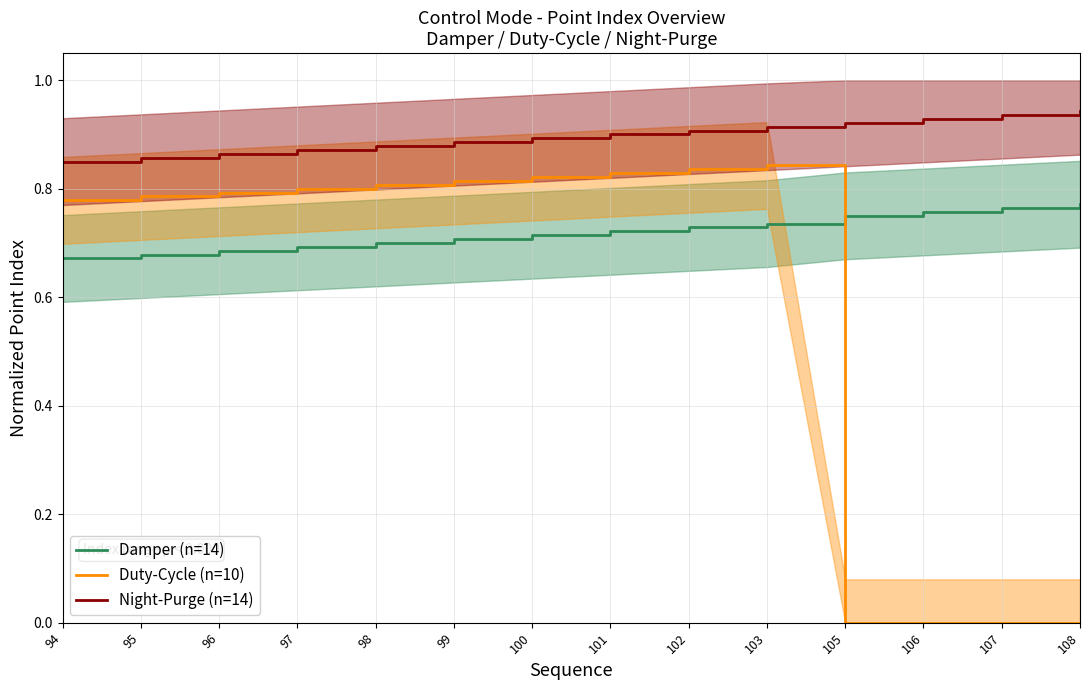

What is the difference between the maximum and second lowest values in the Damper (n=14) series?

0.1